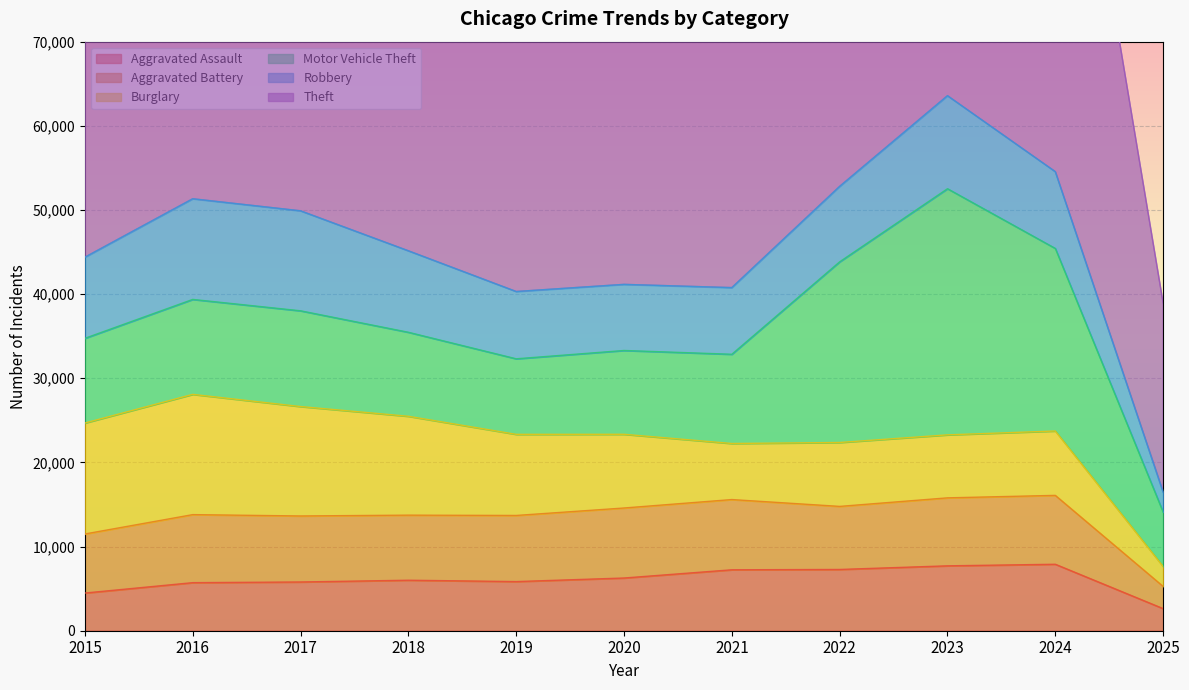

Where is Motor Vehicle Theft nearest to the value 17857?

2022